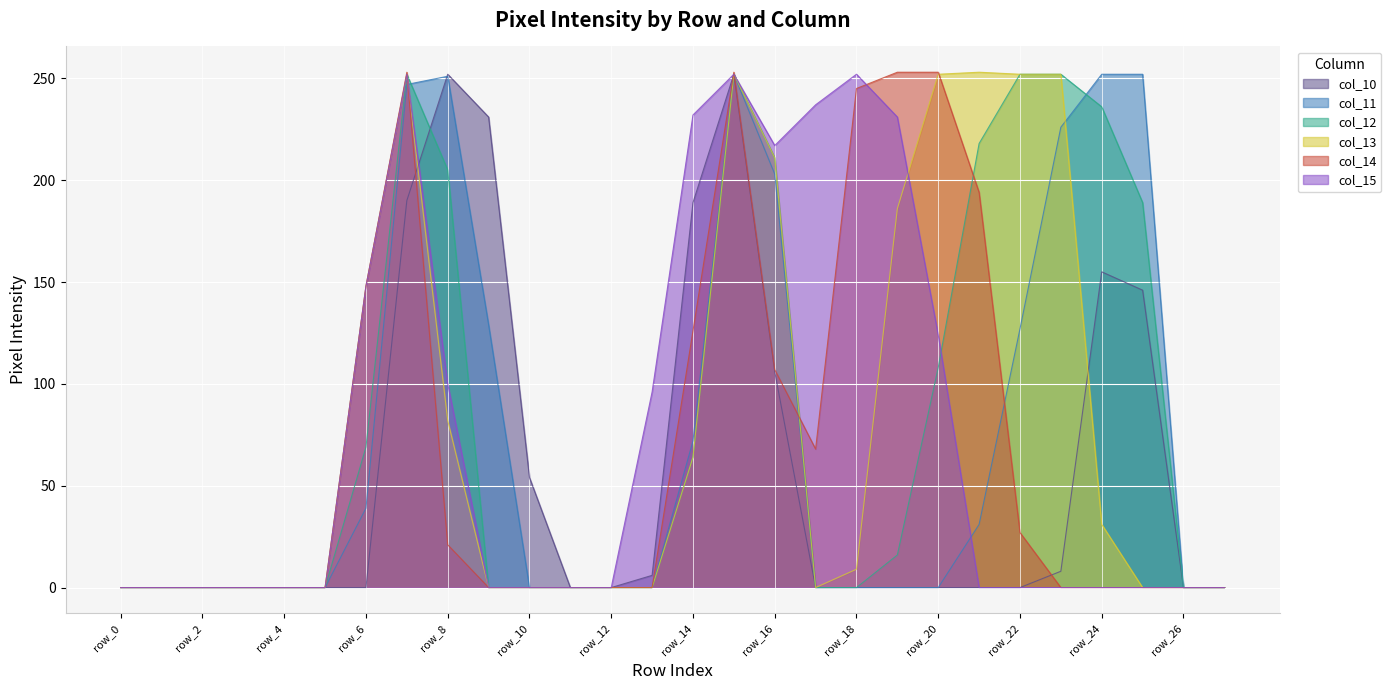

What is the difference between the maximum and minimum values in the col_15 series?

252